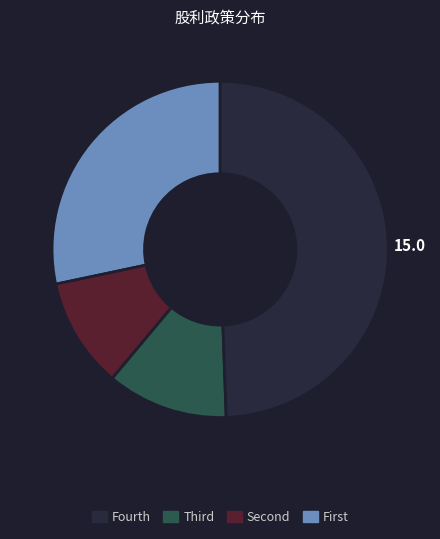

Is there any slice that represents more than half of the pie?

No